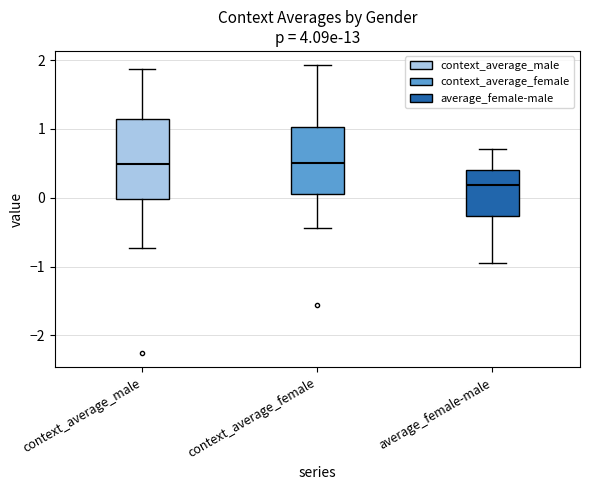

Reading left to right, transcribe this box plot: for each box, give where its median line is, the range the box spans, and where its two whiskers end, as read against the y-axis. The values are not printed on the chart, so give them approximately, as read against the axis.

context_average_male: median 0.5, box 0.0 to 1.1, whiskers -0.7 to 1.9
context_average_female: median 0.5, box 0.1 to 1.0, whiskers -0.4 to 1.9
average_female-male: median 0.2, box -0.3 to 0.4, whiskers -0.9 to 0.7